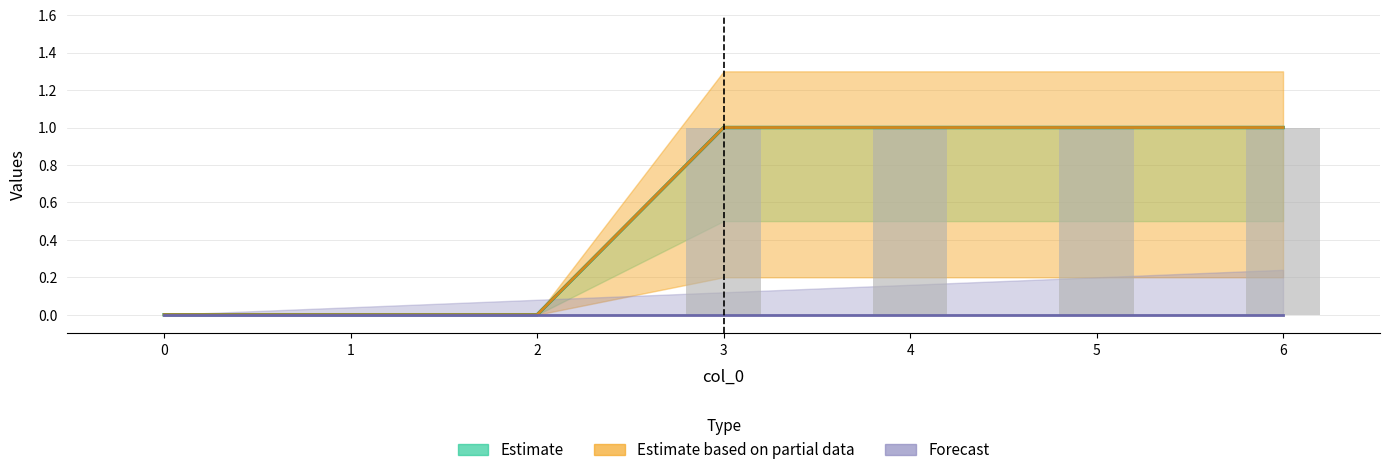

What is the average value of the 1 series?

1